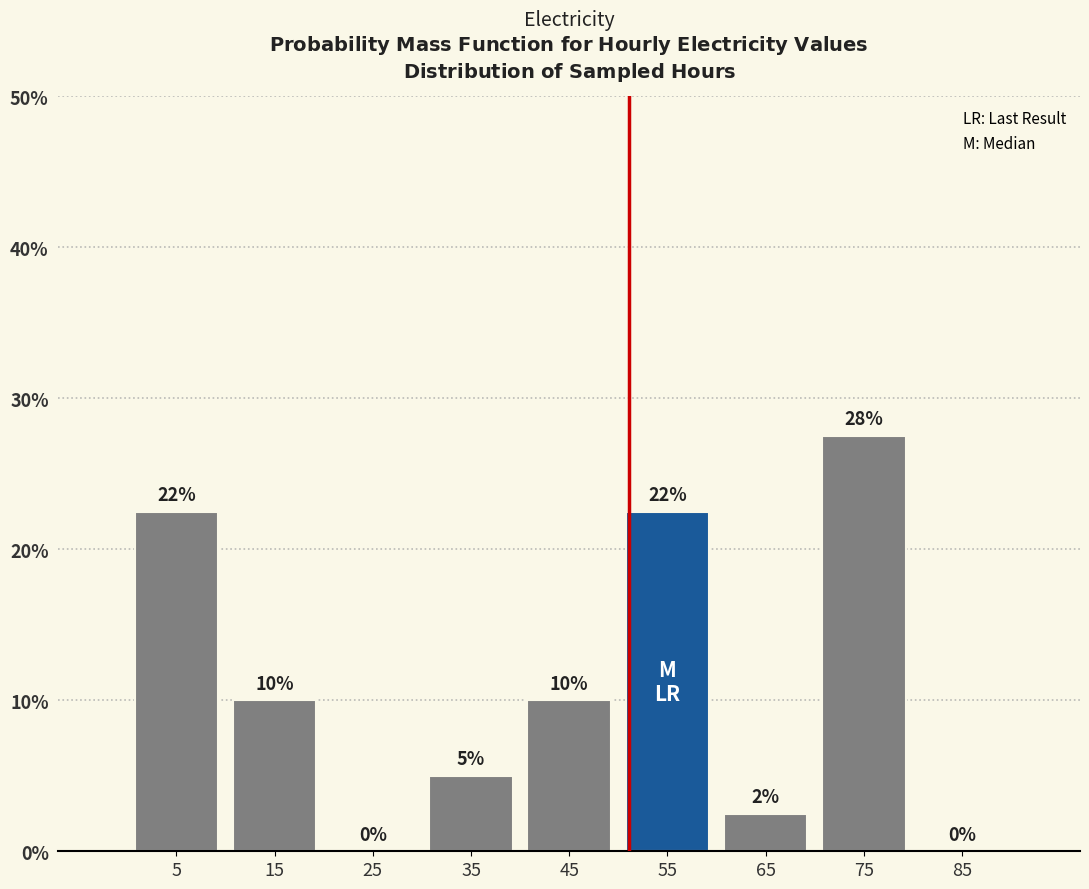

Over which range of the x-axis is the bar tallest?

70 to 80